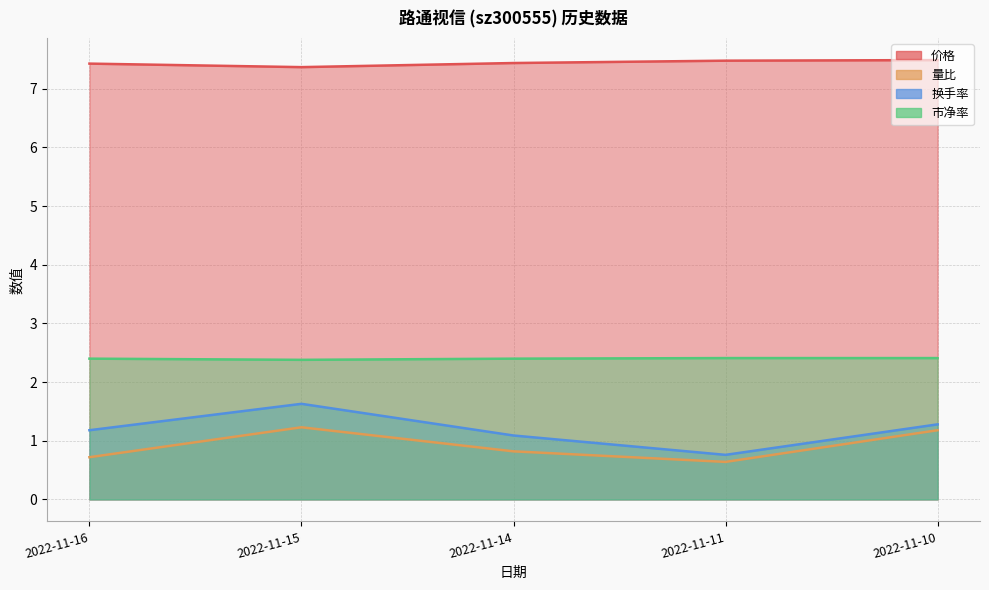

The value of 价格 at 2022-11-15 is 11.2. True or false?

False